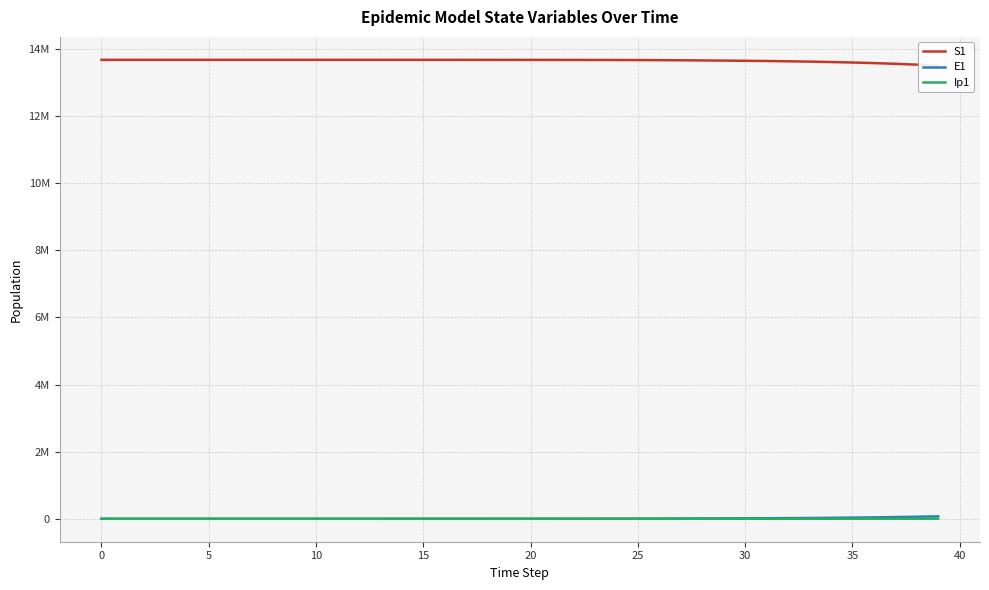

How many lines are shown in the chart?

3